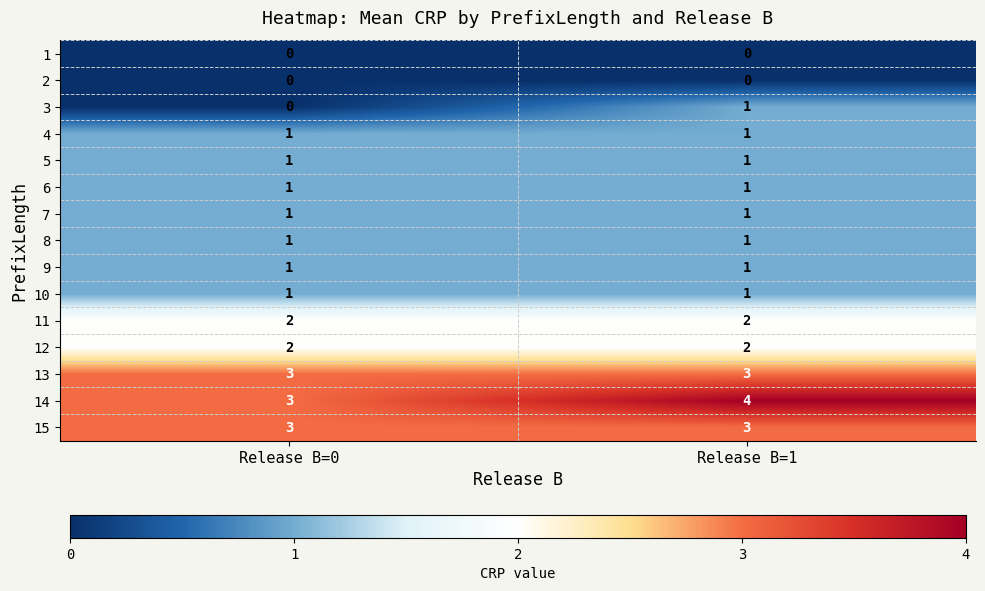

At which category is the sum across all series the highest?

Release B=1